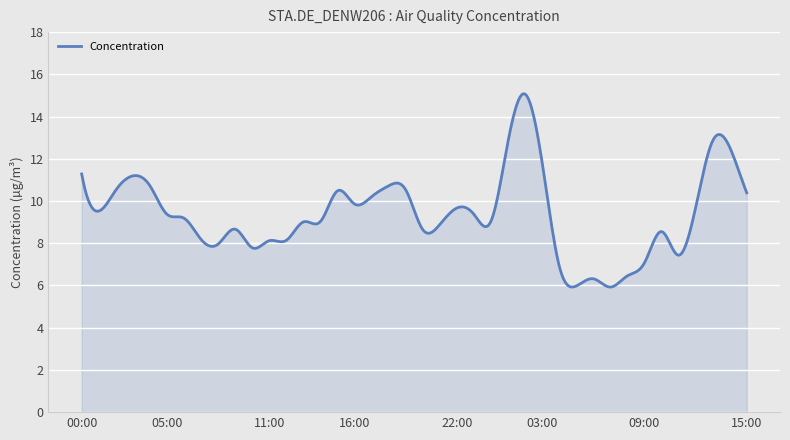

What is the minimum value shown in the chart?

5.9